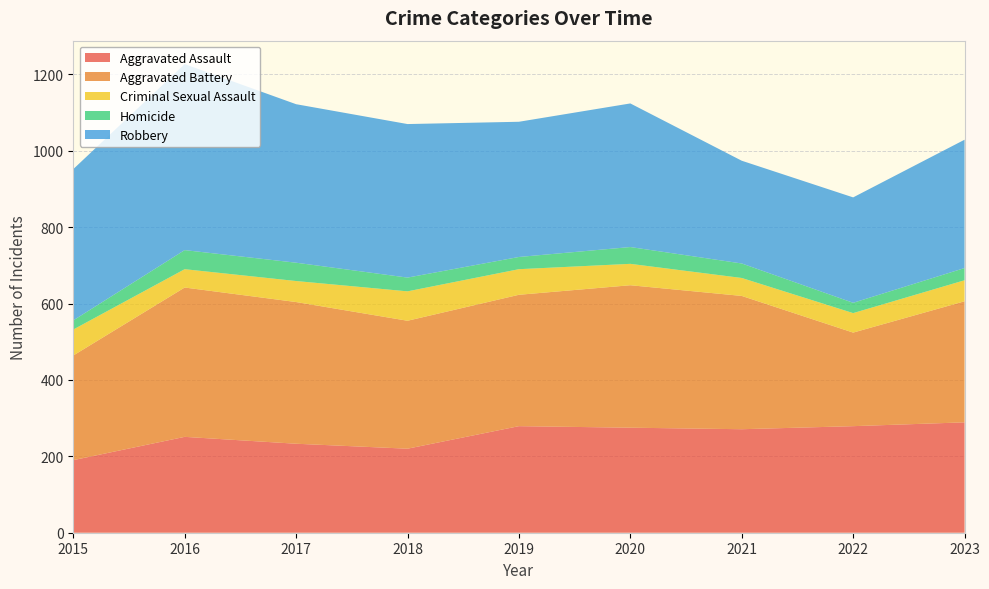

Reading right to left, extract all data points from this chart.

Aggravated Assault: 289	279	271	275	279	220	233	251	190
Aggravated Battery: 317	245	349	373	344	335	371	391	274
Criminal Sexual Assault: 55	51	47	56	67	77	55	48	68
Homicide: 32	27	38	44	32	36	48	50	24
Robbery: 336	276	269	376	354	402	415	487	396